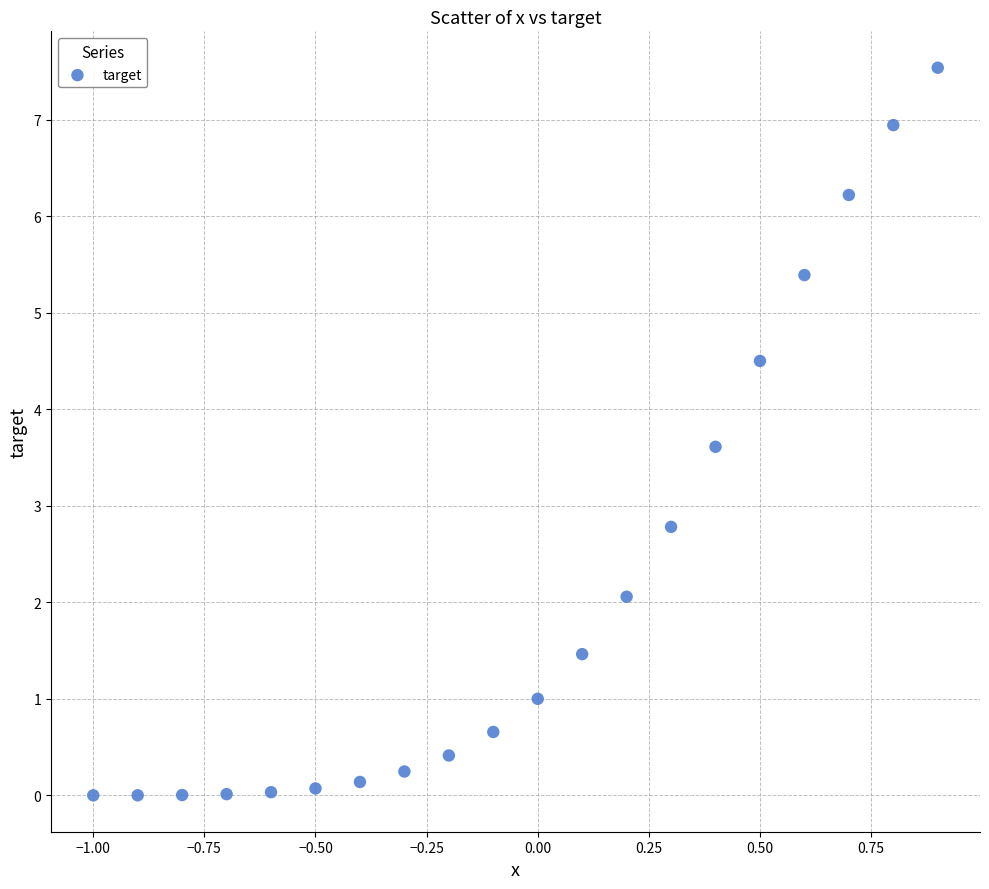

What Y value in the scatter plot is closest to 3?

2.8